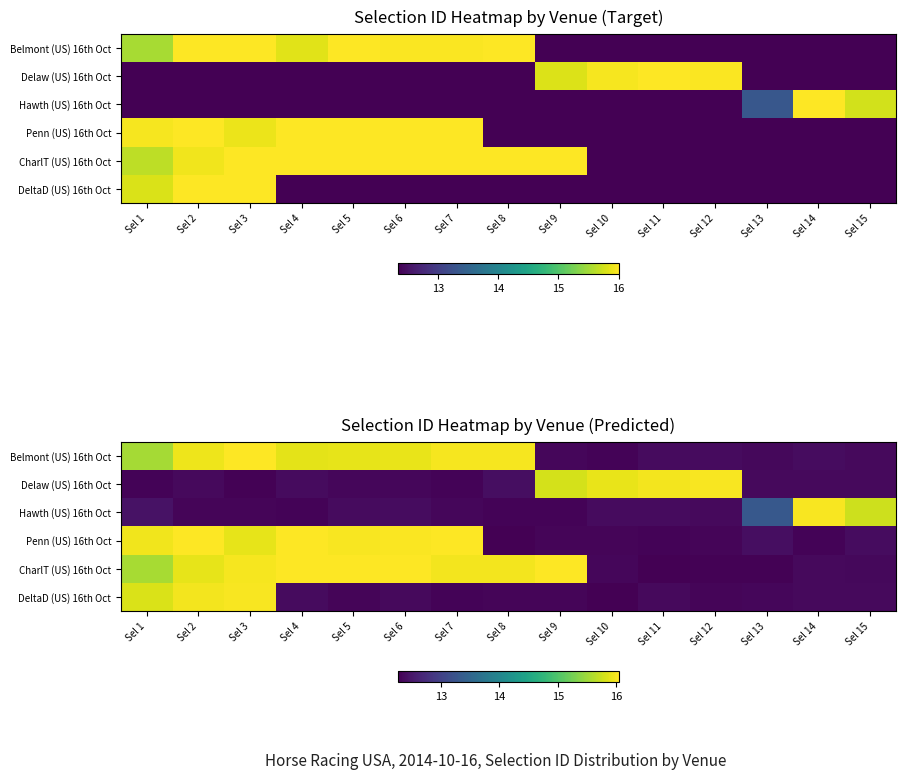

At how many categories does at least one series exceed 15?

14